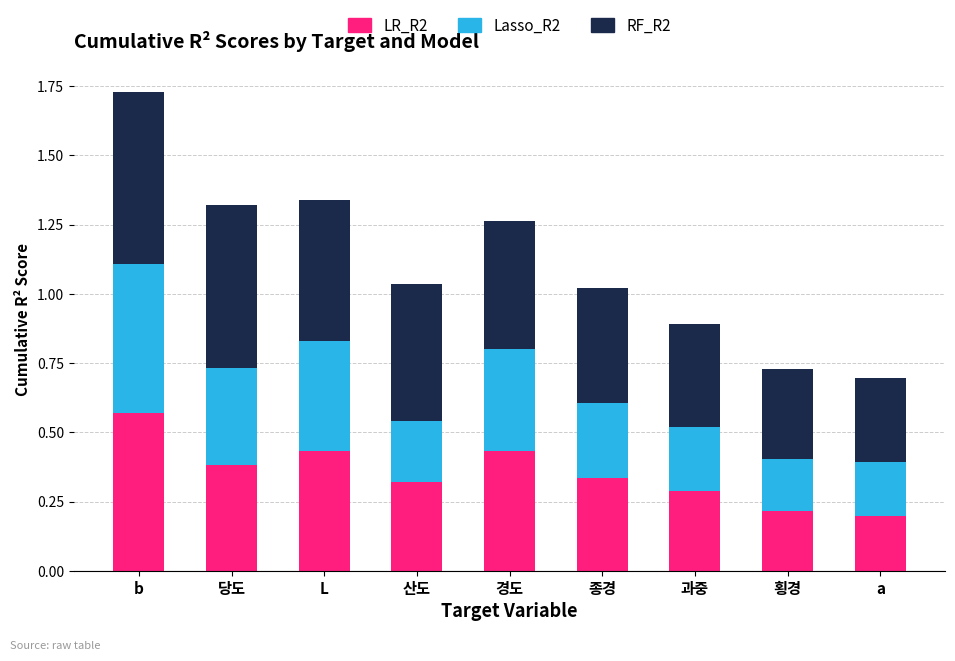

Is it true that LR_R2 equals 0.2 at 산도?

False